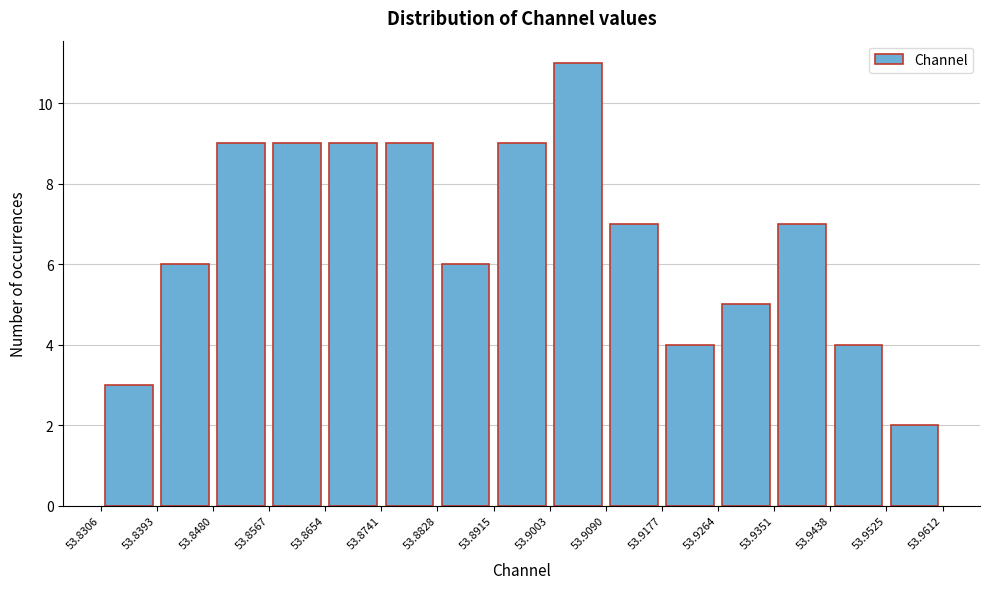

Reading left to right, list every bar in this chart as the range it spans on the x-axis followed by its height. The values are not printed on the chart, so give them approximately, as read against the axis.

53.8306 to 53.8393: 3
53.8393 to 53.8480: 6
53.8480 to 53.8567: 9
53.8567 to 53.8654: 9
53.8654 to 53.8741: 9
53.8741 to 53.8828: 9
53.8828 to 53.8915: 6
53.8915 to 53.9003: 9
53.9003 to 53.9090: 11
53.9090 to 53.9177: 7
53.9177 to 53.9264: 4
53.9264 to 53.9351: 5
53.9351 to 53.9438: 7
53.9438 to 53.9525: 4
53.9525 to 53.9612: 2